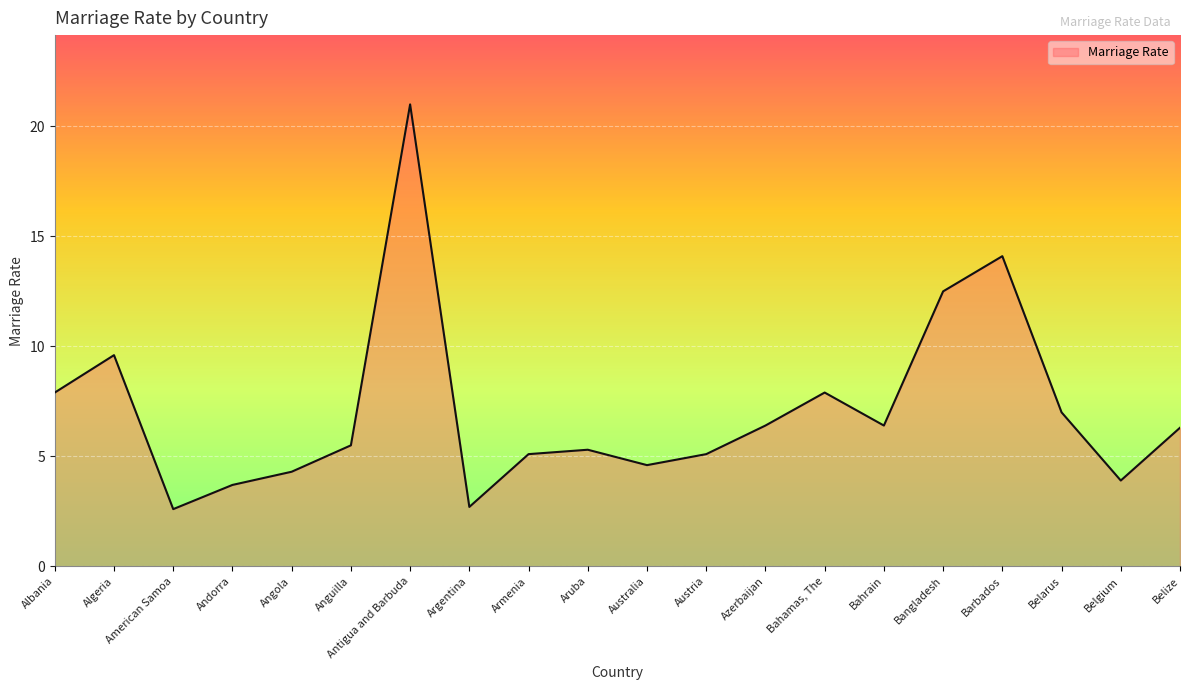

Where does the data first go above 6?

Albania